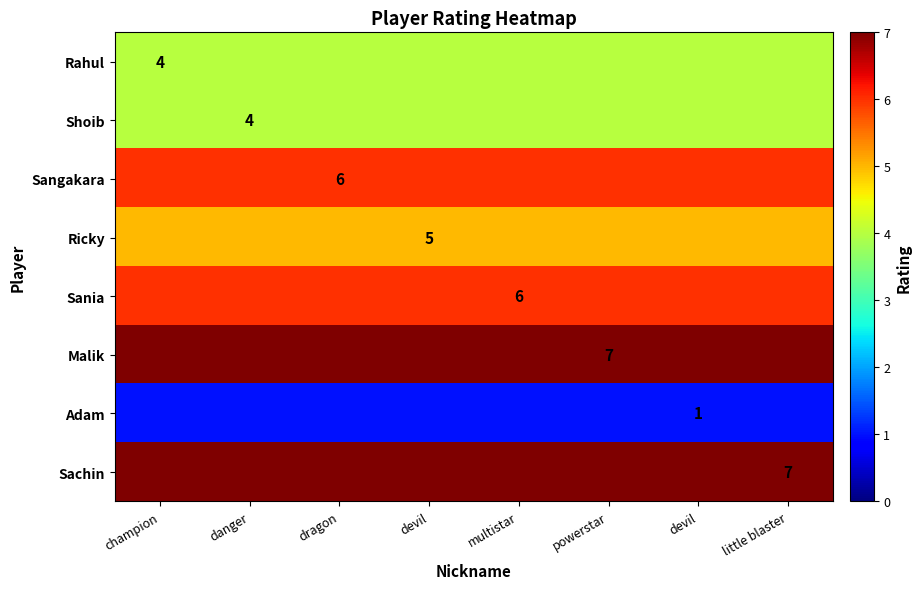

What is the average value of the Shoib series?

4